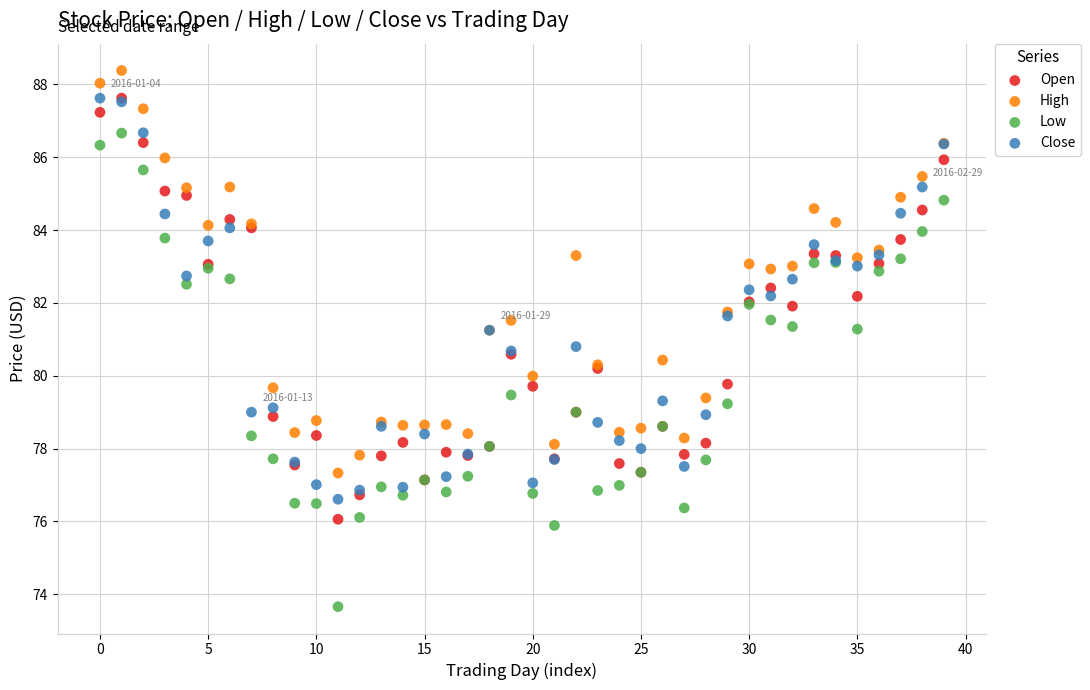

Which series reaches the minimum Y coordinate?

Low